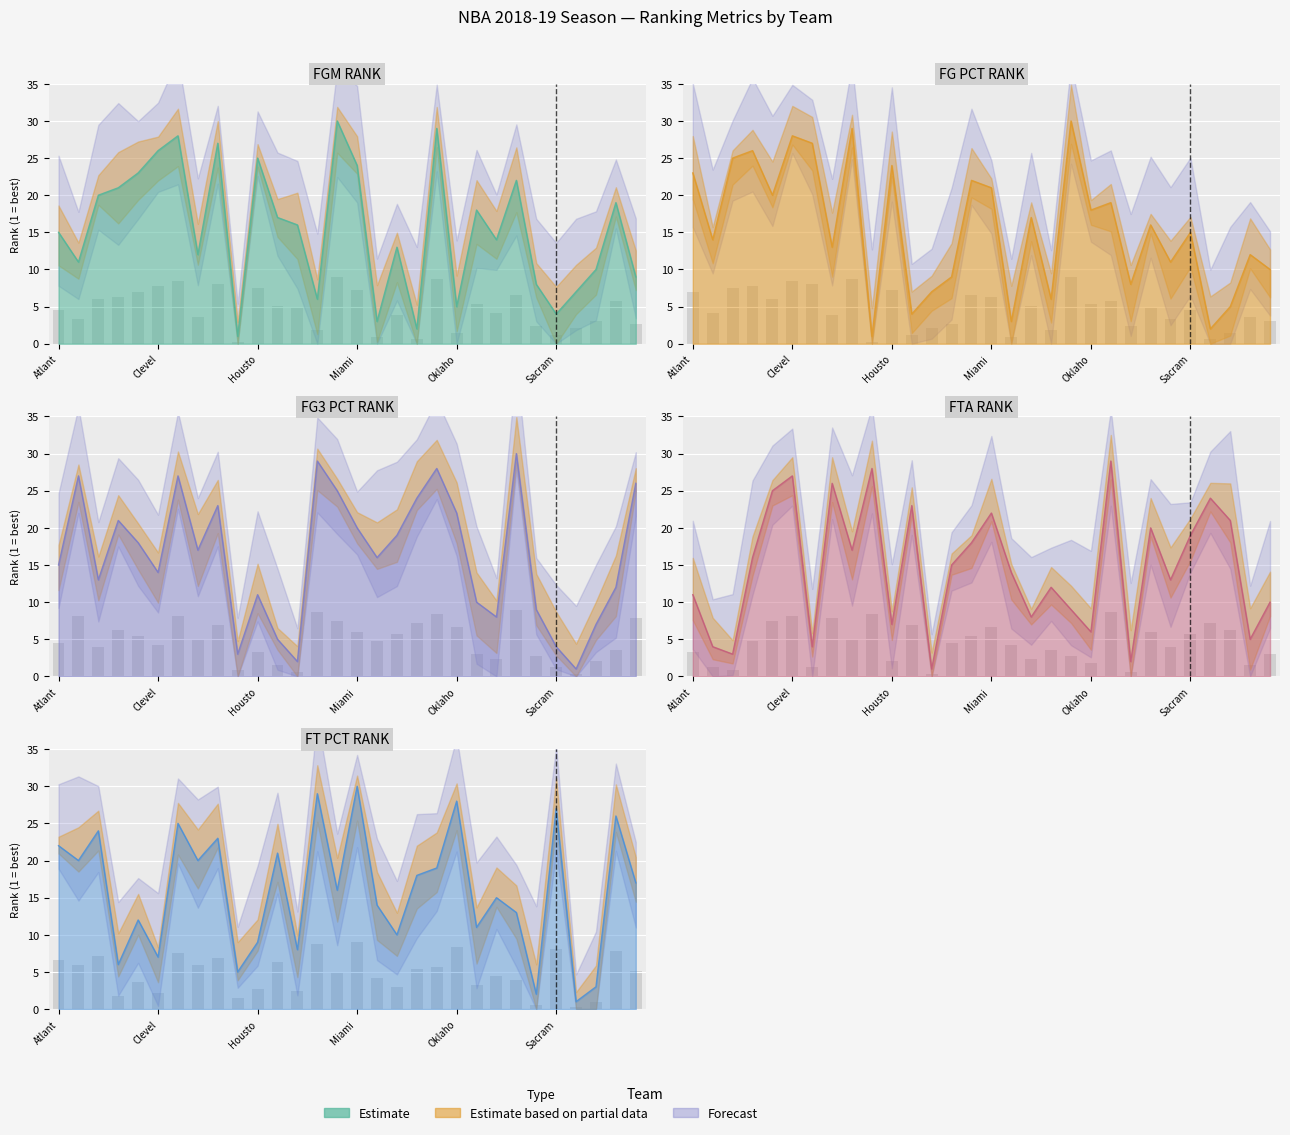

Are the bars grouped side by side (vs. stacked)?

Yes